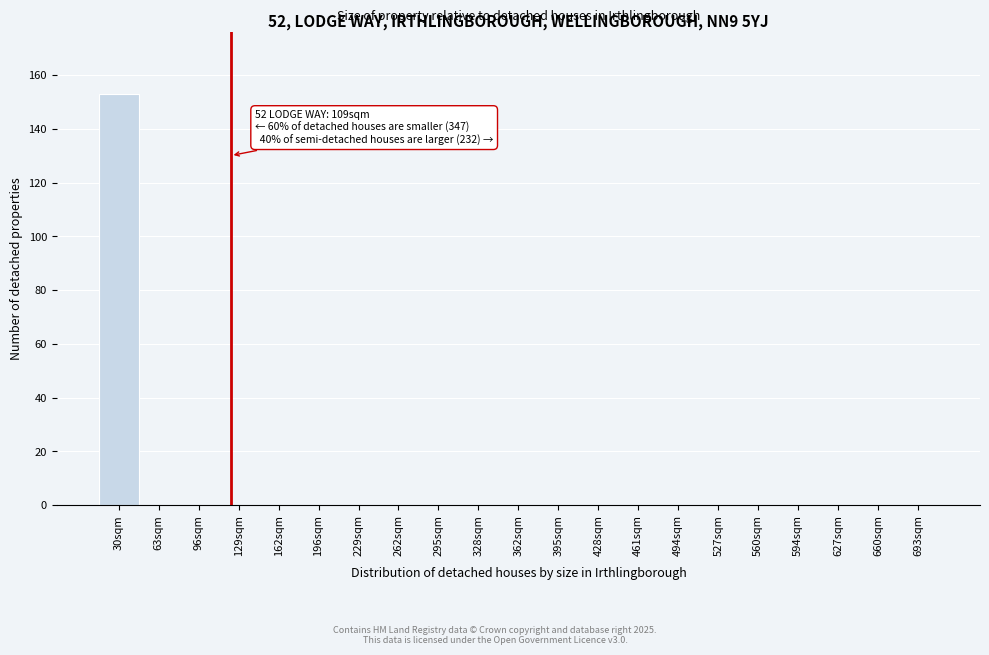

Reading right to left, extract all data points from this chart.

693sqm=0	660sqm=0	627sqm=0	594sqm=0	560sqm=0	527sqm=0	494sqm=0	461sqm=0	428sqm=0	395sqm=0	362sqm=0	328sqm=0	295sqm=0	262sqm=0	229sqm=0	196sqm=0	162sqm=0	129sqm=0	96sqm=0	63sqm=0	30sqm=153